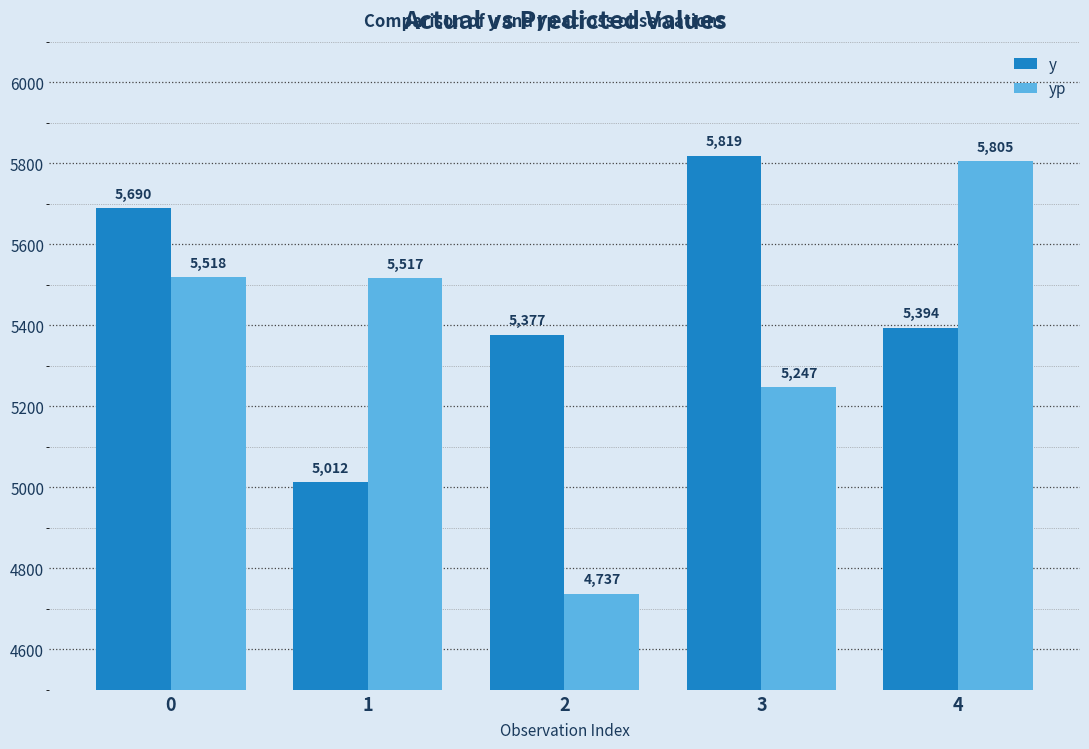

At how many categories does at least one series exceed 5216?

5